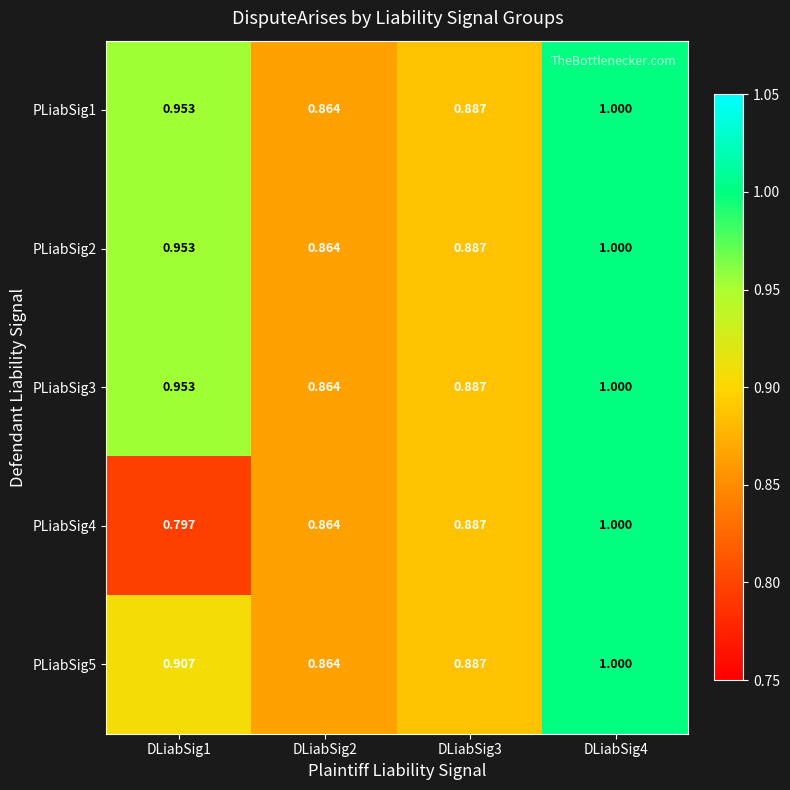

At how many categories does at least one series exceed 0?

4